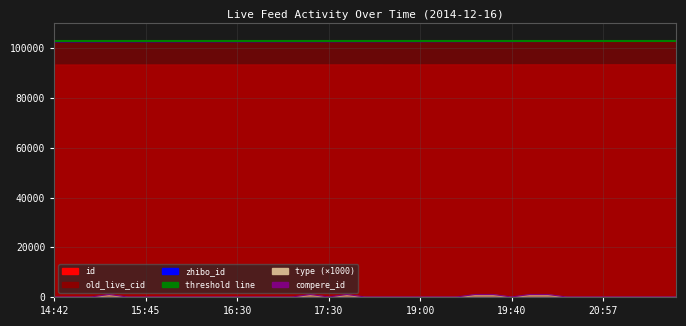

How many values in the id series are below 93534?

17